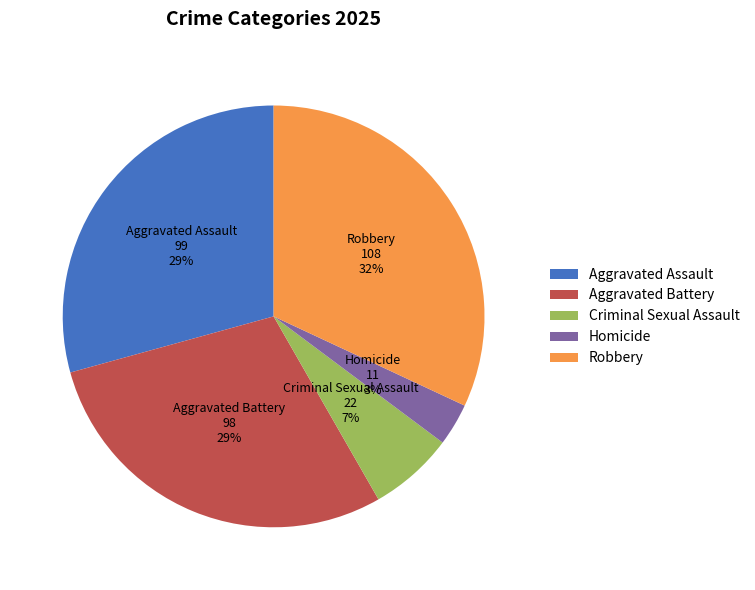

How many segments does this pie chart have?

5